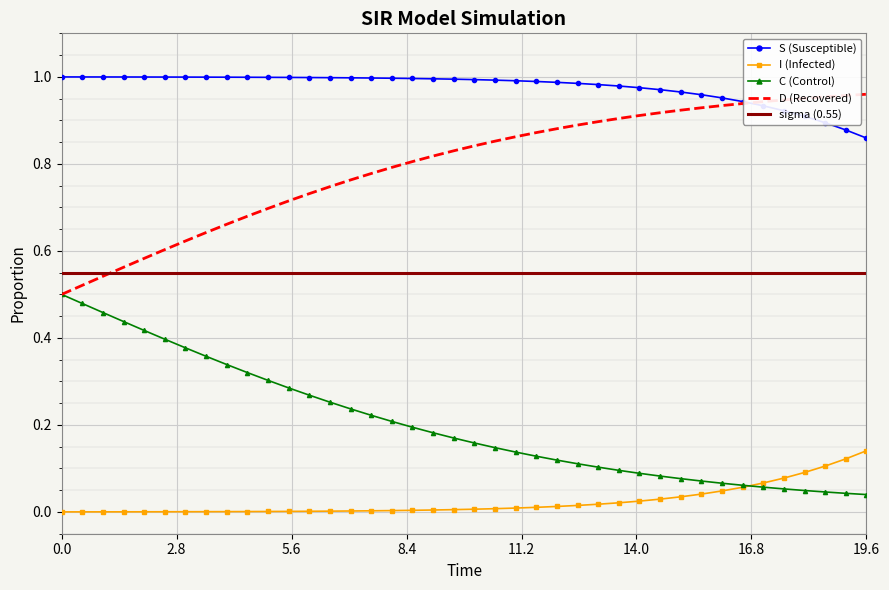

Which series has the largest total across all categories?

S (Susceptible)